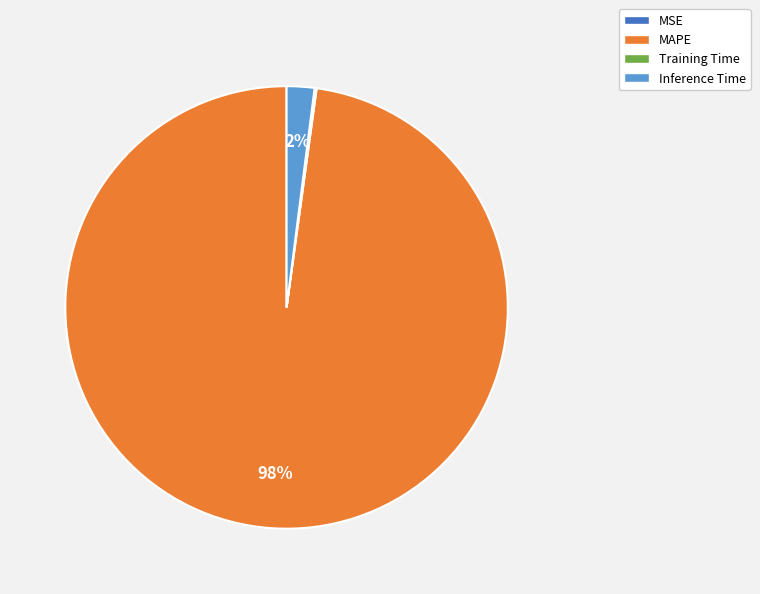

Does any single category account for the majority?

Yes